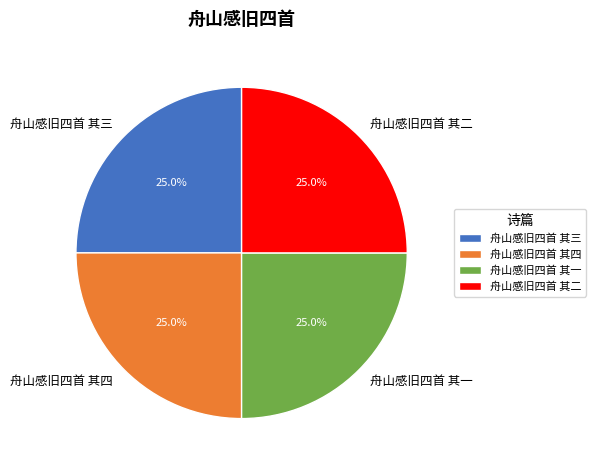

Does any single category account for the majority?

No